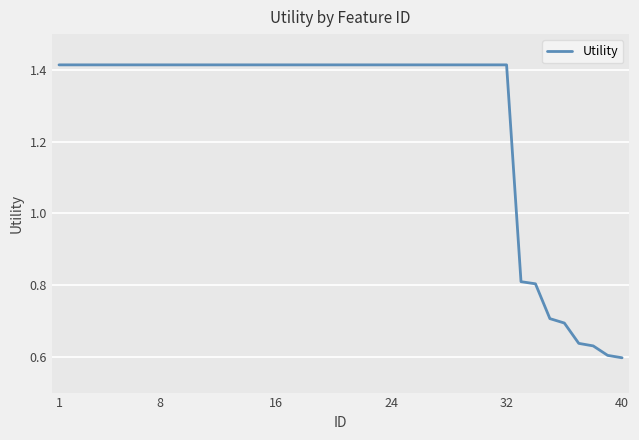

What is the difference between the maximum and minimum values?

0.8